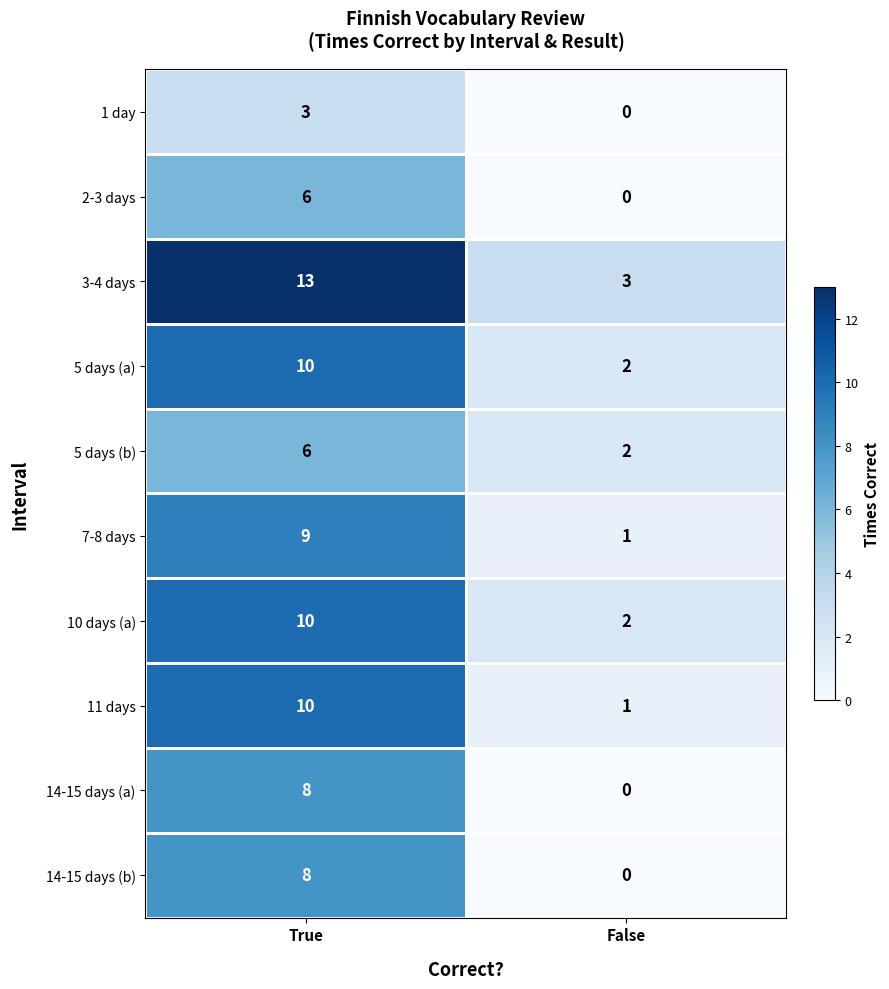

What is the total value across all series at True?

83